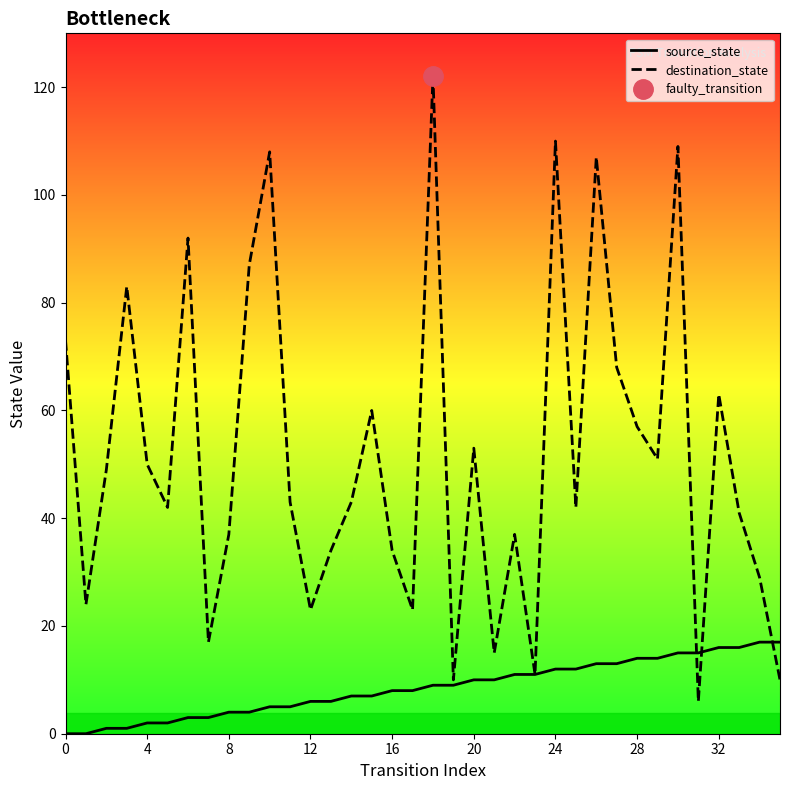

What is the difference between the maximum and minimum values in the destination_state series?

116